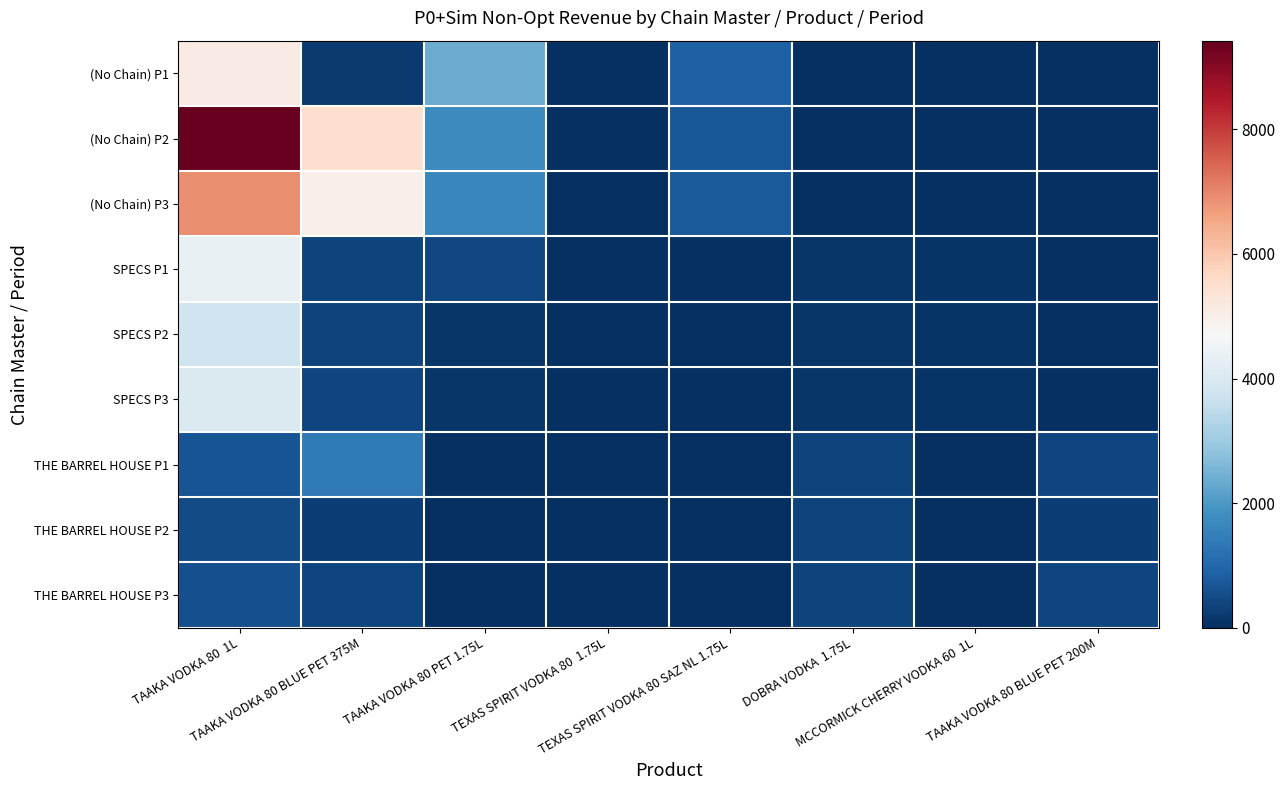

Which category has the highest value across all series?

TAAKA VODKA 80  1L